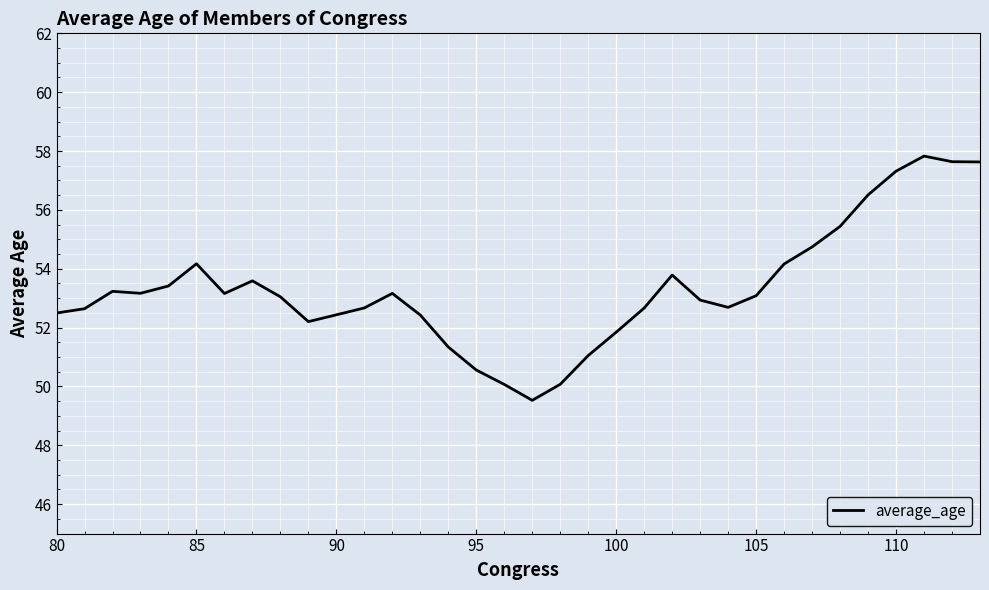

What is the difference between the maximum and minimum values?

8.3